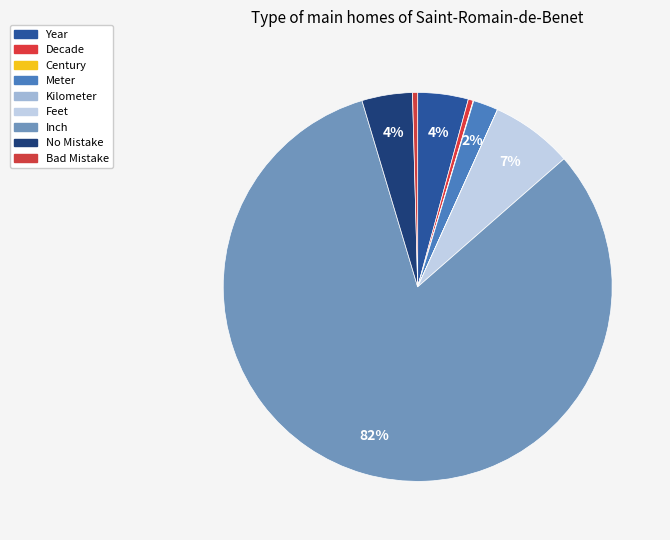

To the nearest percent, what portion does Meter represent?

2%